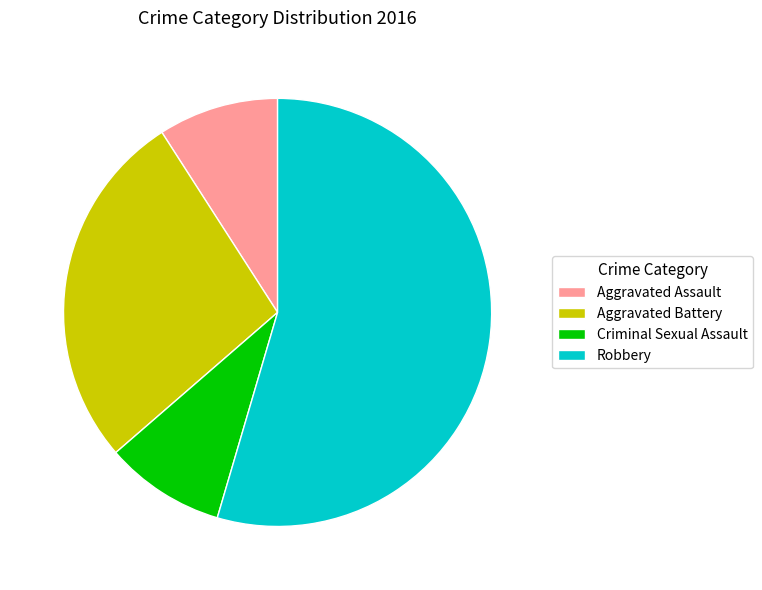

Which has a higher value, Aggravated Battery or Robbery?

Robbery